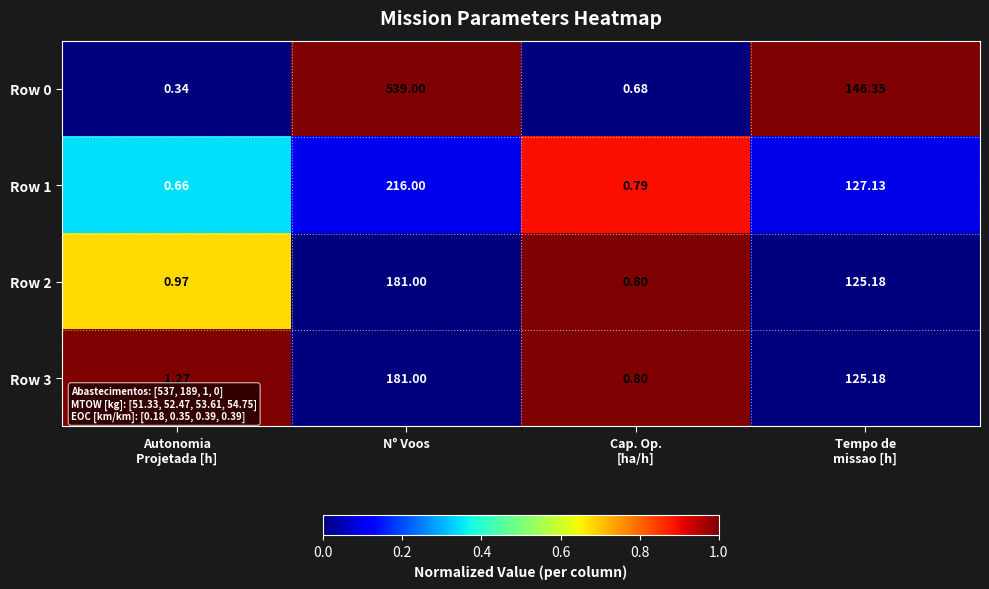

At which label does Row 1 reach its peak?

N° Voos